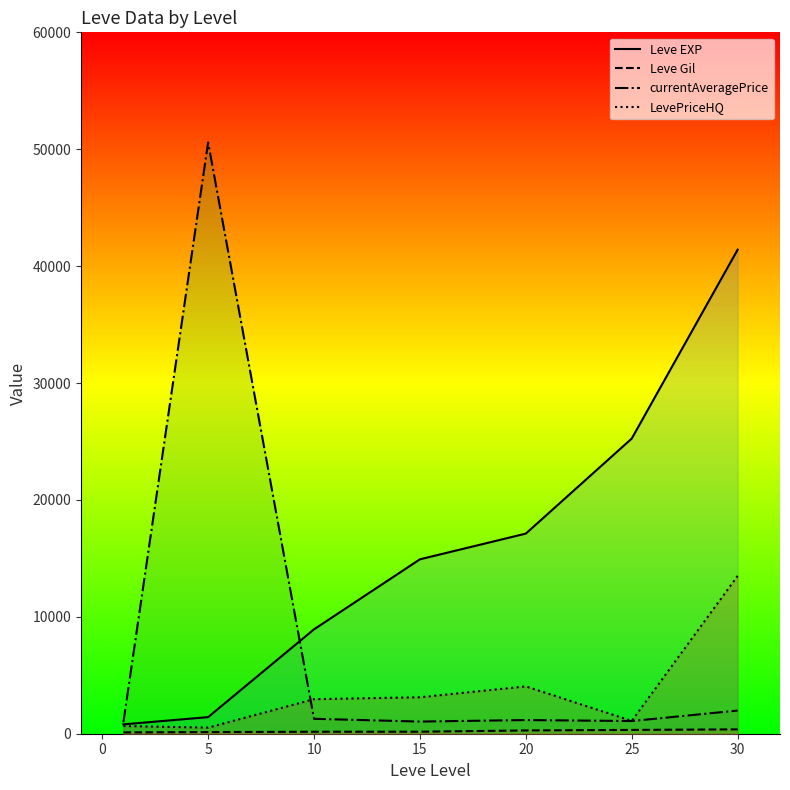

Reading left to right, list all the values displayed in this chart.

Leve EXP: 800.0	1420.0	8930.0	14920.0	17120.0	25250.0	41410.0
Leve Gil: 113.0	140.0	169.0	172.0	281.0	326.0	372.0
currentAveragePrice: 982.6	50579.8	1277.3	1040.0	1170.0	1085.6	1981.3
LevePriceHQ: 659.2	522.5	2955.6	3120.0	4050.0	1097.5	13500.0